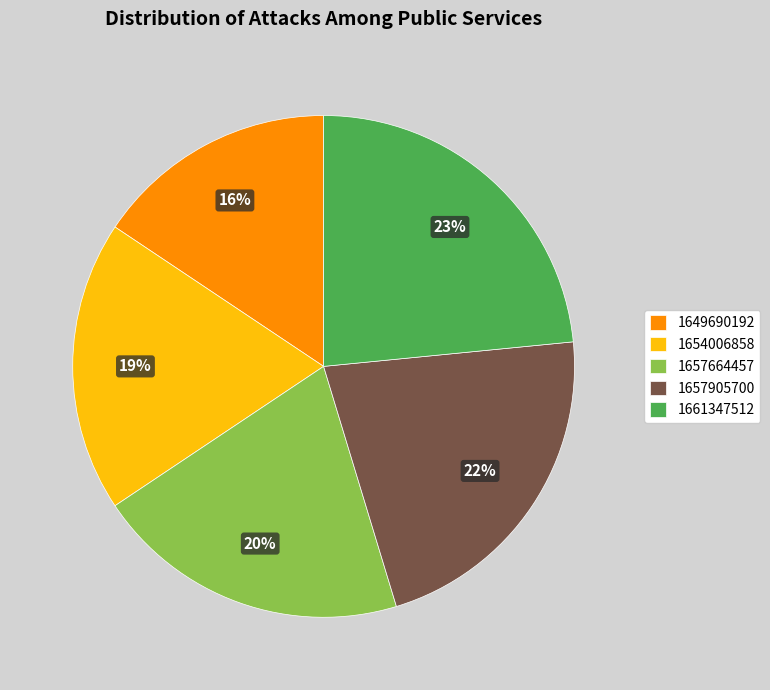

Is it true that 1657905700 is 22% of the pie?

True